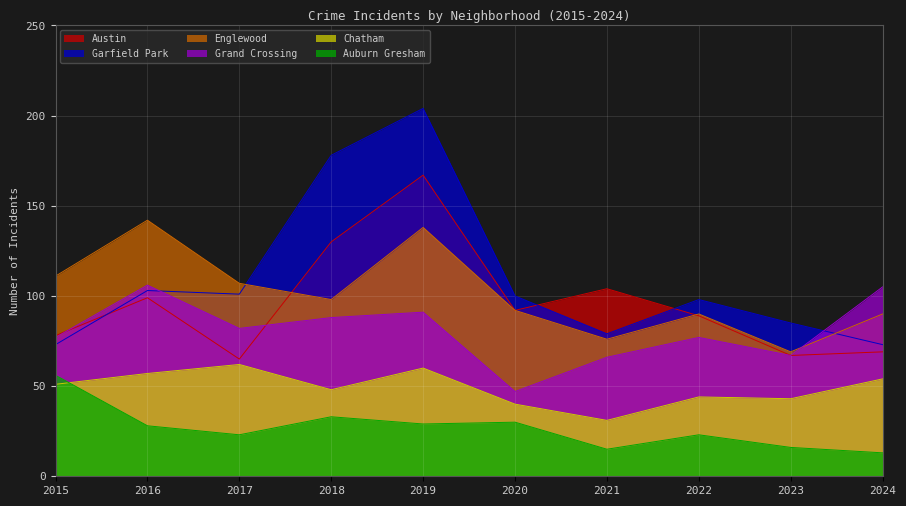

Which label corresponds to the smallest value in the chart?

2024